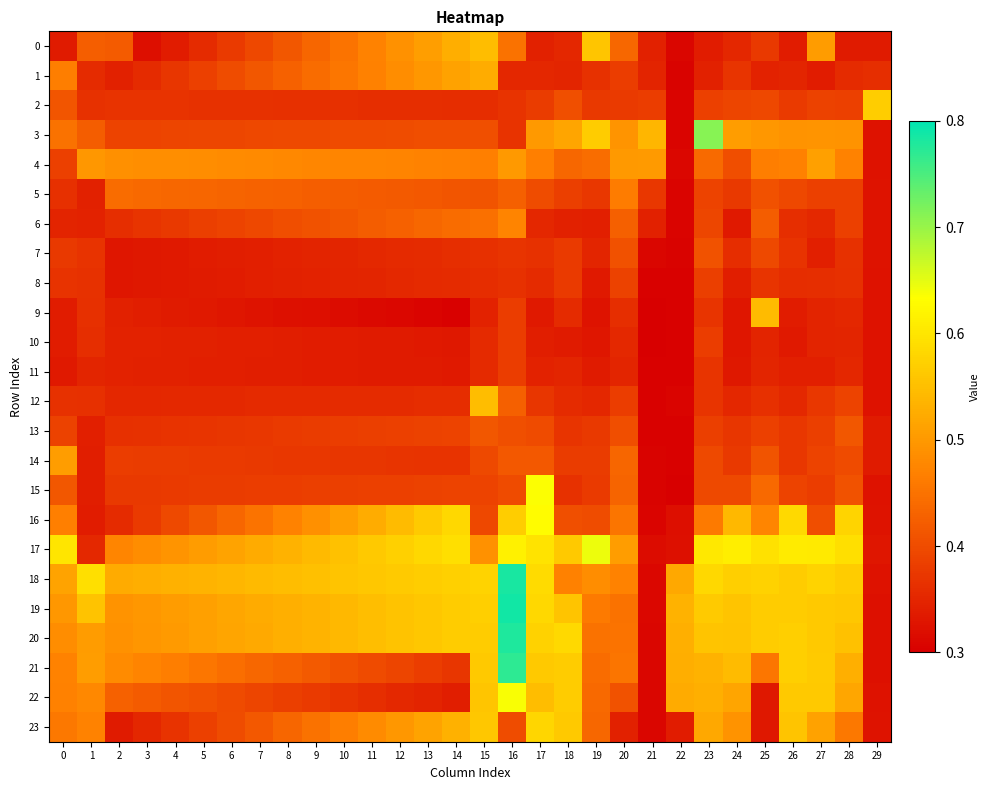

Reading right to left, what are all the values shown in this chart?

0: 29=0.3	28=0.3	27=0.5	26=0.3	25=0.4	24=0.4	23=0.3	22=0.3	21=0.3	20=0.4	19=0.6	18=0.4	17=0.3	16=0.4	15=0.5	14=0.5	13=0.5	12=0.5	11=0.5	10=0.5	9=0.4	8=0.4	7=0.4	6=0.4	5=0.4	4=0.3	3=0.3	2=0.4	1=0.4	0=0.3
1: 29=0.4	28=0.4	27=0.3	26=0.3	25=0.3	24=0.4	23=0.3	22=0.3	21=0.3	20=0.4	19=0.4	18=0.3	17=0.4	16=0.4	15=0.5	14=0.5	13=0.5	12=0.5	11=0.5	10=0.5	9=0.4	8=0.4	7=0.4	6=0.4	5=0.4	4=0.4	3=0.4	2=0.3	1=0.4	0=0.5
2: 29=0.6	28=0.4	27=0.4	26=0.4	25=0.4	24=0.4	23=0.4	22=0.3	21=0.4	20=0.4	19=0.4	18=0.4	17=0.4	16=0.4	15=0.4	14=0.4	13=0.4	12=0.4	11=0.4	10=0.4	9=0.4	8=0.4	7=0.4	6=0.4	5=0.4	4=0.4	3=0.4	2=0.4	1=0.4	0=0.4
3: 29=0.3	28=0.5	27=0.5	26=0.5	25=0.5	24=0.5	23=0.7	22=0.3	21=0.5	20=0.5	19=0.6	18=0.5	17=0.5	16=0.4	15=0.4	14=0.4	13=0.4	12=0.4	11=0.4	10=0.4	9=0.4	8=0.4	7=0.4	6=0.4	5=0.4	4=0.4	3=0.4	2=0.4	1=0.4	0=0.4
4: 29=0.3	28=0.5	27=0.5	26=0.5	25=0.5	24=0.4	23=0.4	22=0.3	21=0.5	20=0.5	19=0.4	18=0.4	17=0.5	16=0.5	15=0.5	14=0.5	13=0.5	12=0.5	11=0.5	10=0.5	9=0.5	8=0.5	7=0.5	6=0.5	5=0.5	4=0.5	3=0.5	2=0.5	1=0.5	0=0.4
5: 29=0.3	28=0.4	27=0.4	26=0.4	25=0.4	24=0.4	23=0.4	22=0.3	21=0.4	20=0.5	19=0.4	18=0.4	17=0.4	16=0.4	15=0.4	14=0.4	13=0.4	12=0.4	11=0.4	10=0.4	9=0.4	8=0.4	7=0.4	6=0.4	5=0.4	4=0.4	3=0.4	2=0.4	1=0.3	0=0.4
6: 29=0.3	28=0.4	27=0.4	26=0.4	25=0.4	24=0.3	23=0.4	22=0.3	21=0.3	20=0.4	19=0.3	18=0.3	17=0.4	16=0.5	15=0.4	14=0.4	13=0.4	12=0.4	11=0.4	10=0.4	9=0.4	8=0.4	7=0.4	6=0.4	5=0.4	4=0.4	3=0.4	2=0.4	1=0.3	0=0.3
7: 29=0.3	28=0.4	27=0.3	26=0.4	25=0.4	24=0.4	23=0.4	22=0.3	21=0.3	20=0.4	19=0.3	18=0.4	17=0.4	16=0.4	15=0.4	14=0.4	13=0.4	12=0.4	11=0.4	10=0.4	9=0.3	8=0.3	7=0.3	6=0.3	5=0.3	4=0.3	3=0.3	2=0.3	1=0.4	0=0.4
8: 29=0.3	28=0.4	27=0.4	26=0.4	25=0.4	24=0.3	23=0.4	22=0.3	21=0.3	20=0.4	19=0.3	18=0.4	17=0.4	16=0.4	15=0.4	14=0.4	13=0.4	12=0.4	11=0.4	10=0.3	9=0.3	8=0.3	7=0.3	6=0.3	5=0.3	4=0.3	3=0.3	2=0.3	1=0.4	0=0.4
9: 29=0.3	28=0.4	27=0.3	26=0.3	25=0.5	24=0.3	23=0.4	22=0.3	21=0.3	20=0.4	19=0.3	18=0.4	17=0.3	16=0.4	15=0.3	14=0.3	13=0.3	12=0.3	11=0.3	10=0.3	9=0.3	8=0.3	7=0.3	6=0.3	5=0.3	4=0.3	3=0.3	2=0.3	1=0.4	0=0.3
10: 29=0.3	28=0.3	27=0.3	26=0.3	25=0.3	24=0.3	23=0.4	22=0.3	21=0.3	20=0.4	19=0.3	18=0.3	17=0.3	16=0.4	15=0.4	14=0.3	13=0.3	12=0.3	11=0.3	10=0.3	9=0.3	8=0.3	7=0.3	6=0.3	5=0.3	4=0.3	3=0.3	2=0.3	1=0.4	0=0.3
11: 29=0.3	28=0.4	27=0.3	26=0.3	25=0.4	24=0.3	23=0.4	22=0.3	21=0.3	20=0.3	19=0.3	18=0.4	17=0.3	16=0.4	15=0.4	14=0.3	13=0.3	12=0.3	11=0.3	10=0.3	9=0.3	8=0.3	7=0.3	6=0.3	5=0.3	4=0.3	3=0.3	2=0.3	1=0.3	0=0.3
12: 29=0.3	28=0.4	27=0.4	26=0.4	25=0.4	24=0.4	23=0.4	22=0.3	21=0.3	20=0.4	19=0.4	18=0.4	17=0.4	16=0.4	15=0.5	14=0.4	13=0.4	12=0.4	11=0.4	10=0.4	9=0.4	8=0.4	7=0.4	6=0.4	5=0.4	4=0.4	3=0.4	2=0.4	1=0.4	0=0.4
13: 29=0.3	28=0.4	27=0.4	26=0.4	25=0.4	24=0.4	23=0.4	22=0.3	21=0.3	20=0.4	19=0.4	18=0.4	17=0.4	16=0.4	15=0.4	14=0.4	13=0.4	12=0.4	11=0.4	10=0.4	9=0.4	8=0.4	7=0.4	6=0.4	5=0.4	4=0.4	3=0.4	2=0.4	1=0.3	0=0.4
14: 29=0.3	28=0.4	27=0.4	26=0.4	25=0.4	24=0.4	23=0.4	22=0.3	21=0.3	20=0.4	19=0.4	18=0.4	17=0.4	16=0.4	15=0.4	14=0.4	13=0.4	12=0.4	11=0.4	10=0.4	9=0.4	8=0.4	7=0.4	6=0.4	5=0.4	4=0.4	3=0.4	2=0.4	1=0.3	0=0.5
15: 29=0.3	28=0.4	27=0.4	26=0.4	25=0.4	24=0.4	23=0.4	22=0.3	21=0.3	20=0.4	19=0.4	18=0.4	17=0.6	16=0.4	15=0.4	14=0.4	13=0.4	12=0.4	11=0.4	10=0.4	9=0.4	8=0.4	7=0.4	6=0.4	5=0.4	4=0.4	3=0.4	2=0.4	1=0.3	0=0.4
16: 29=0.3	28=0.6	27=0.4	26=0.6	25=0.5	24=0.5	23=0.5	22=0.3	21=0.3	20=0.5	19=0.4	18=0.4	17=0.6	16=0.6	15=0.4	14=0.6	13=0.6	12=0.5	11=0.5	10=0.5	9=0.5	8=0.5	7=0.5	6=0.4	5=0.4	4=0.4	3=0.4	2=0.4	1=0.3	0=0.5
17: 29=0.3	28=0.6	27=0.6	26=0.6	25=0.6	24=0.6	23=0.6	22=0.3	21=0.3	20=0.5	19=0.6	18=0.6	17=0.6	16=0.6	15=0.5	14=0.6	13=0.6	12=0.6	11=0.6	10=0.6	9=0.5	8=0.5	7=0.5	6=0.5	5=0.5	4=0.5	3=0.5	2=0.5	1=0.4	0=0.6
18: 29=0.3	28=0.6	27=0.6	26=0.6	25=0.6	24=0.6	23=0.6	22=0.5	21=0.3	20=0.5	19=0.5	18=0.5	17=0.6	16=0.8	15=0.6	14=0.6	13=0.6	12=0.6	11=0.6	10=0.6	9=0.6	8=0.5	7=0.5	6=0.5	5=0.5	4=0.5	3=0.5	2=0.5	1=0.6	0=0.5
19: 29=0.3	28=0.6	27=0.6	26=0.6	25=0.6	24=0.6	23=0.6	22=0.5	21=0.3	20=0.5	19=0.5	18=0.6	17=0.6	16=0.8	15=0.6	14=0.6	13=0.6	12=0.6	11=0.5	10=0.5	9=0.5	8=0.5	7=0.5	6=0.5	5=0.5	4=0.5	3=0.5	2=0.5	1=0.6	0=0.5
20: 29=0.3	28=0.6	27=0.6	26=0.6	25=0.6	24=0.6	23=0.6	22=0.5	21=0.3	20=0.5	19=0.5	18=0.6	17=0.6	16=0.8	15=0.6	14=0.6	13=0.6	12=0.6	11=0.5	10=0.5	9=0.5	8=0.5	7=0.5	6=0.5	5=0.5	4=0.5	3=0.5	2=0.5	1=0.5	0=0.5
21: 29=0.3	28=0.5	27=0.6	26=0.6	25=0.5	24=0.5	23=0.5	22=0.5	21=0.3	20=0.5	19=0.4	18=0.6	17=0.6	16=0.8	15=0.6	14=0.4	13=0.4	12=0.4	11=0.4	10=0.4	9=0.4	8=0.4	7=0.4	6=0.4	5=0.5	4=0.5	3=0.5	2=0.5	1=0.5	0=0.5
22: 29=0.3	28=0.5	27=0.6	26=0.6	25=0.3	24=0.5	23=0.5	22=0.5	21=0.3	20=0.4	19=0.4	18=0.6	17=0.5	16=0.6	15=0.6	14=0.3	13=0.3	12=0.4	11=0.4	10=0.4	9=0.4	8=0.4	7=0.4	6=0.4	5=0.4	4=0.4	3=0.4	2=0.4	1=0.5	0=0.5
23: 29=0.3	28=0.5	27=0.5	26=0.6	25=0.3	24=0.5	23=0.5	22=0.3	21=0.3	20=0.3	19=0.4	18=0.6	17=0.6	16=0.4	15=0.6	14=0.5	13=0.5	12=0.5	11=0.5	10=0.5	9=0.4	8=0.4	7=0.4	6=0.4	5=0.4	4=0.4	3=0.4	2=0.3	1=0.5	0=0.5